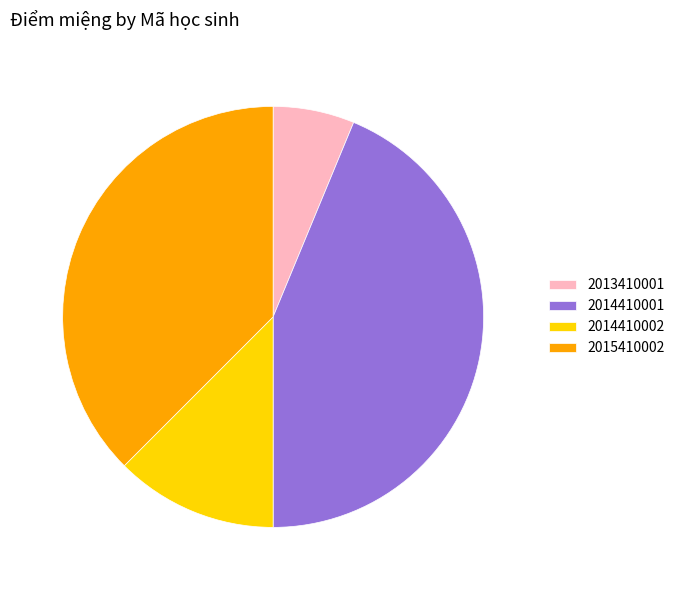

True or false: 2014410001 accounts for 53% of the total.

False